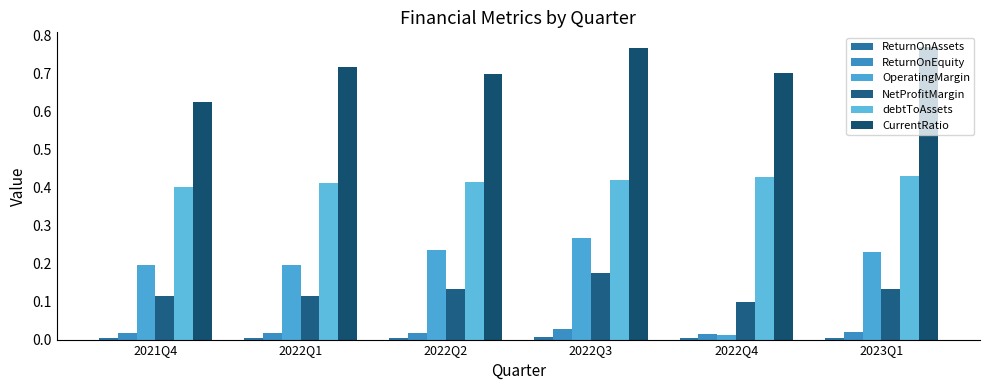

What is the approximate value of NetProfitMargin at 2021Q4?

0.1